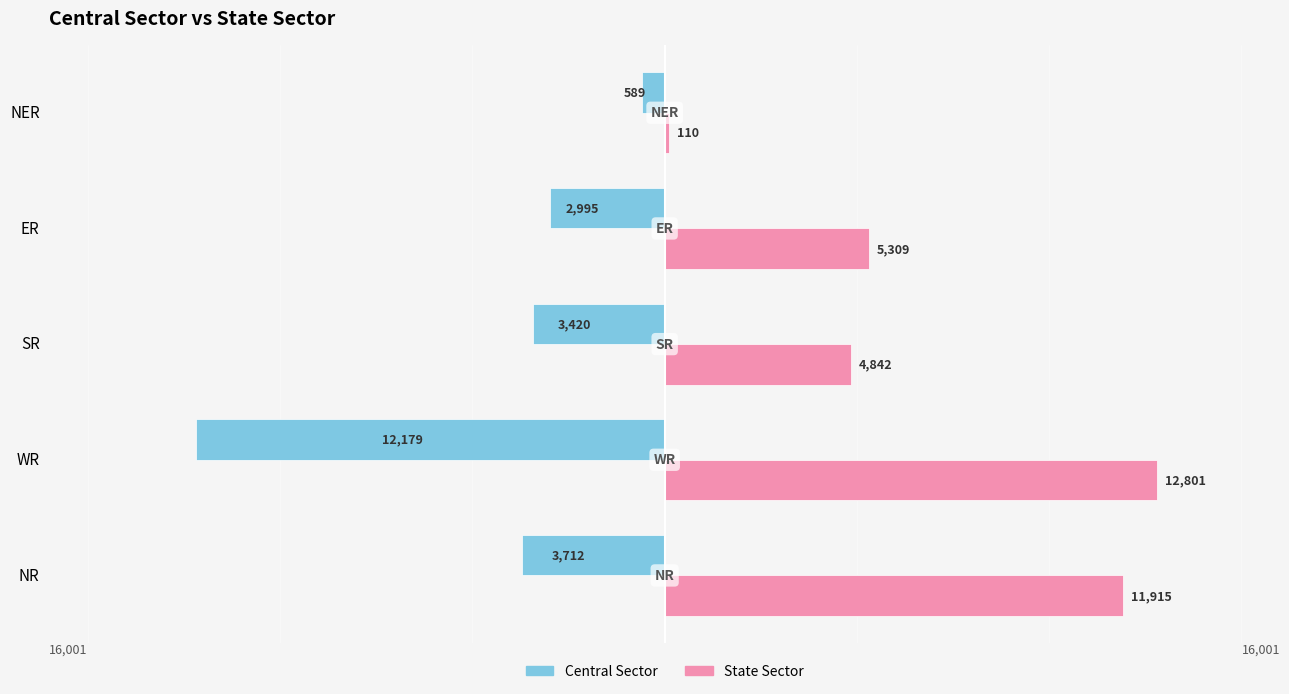

What is the difference between the second highest and second lowest values in the Central Sector series?

717